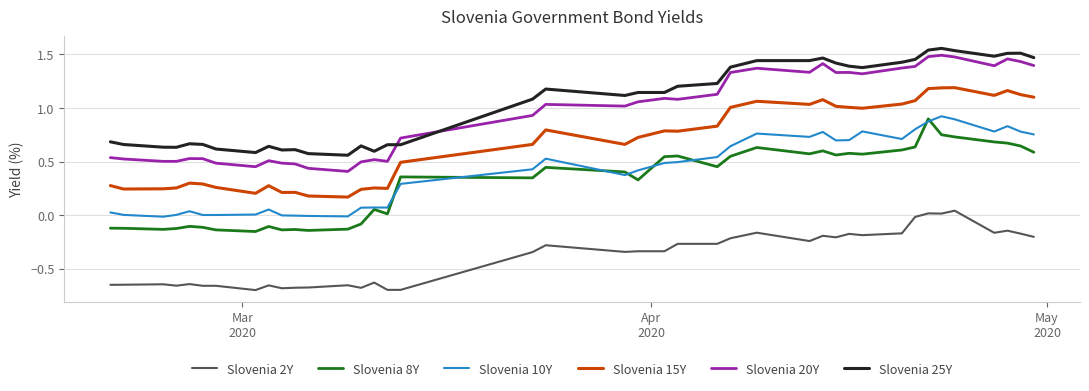

True or false: Slovenia 2Y and Slovenia 25Y intersect in this chart.

False